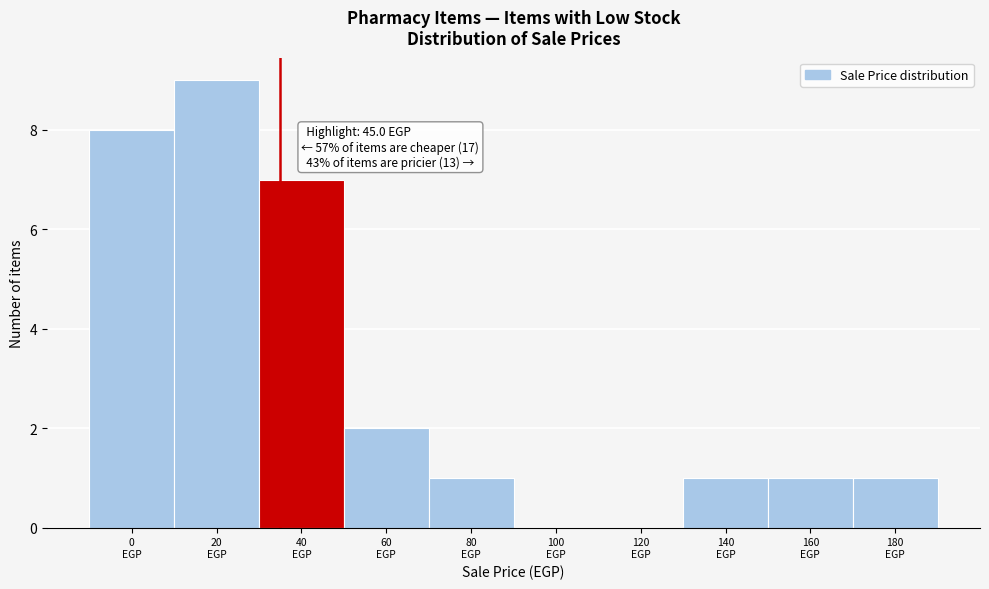

What is the sum of all values?

30